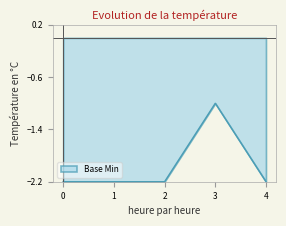

Is it true that the value at 4 is -2.2?

True